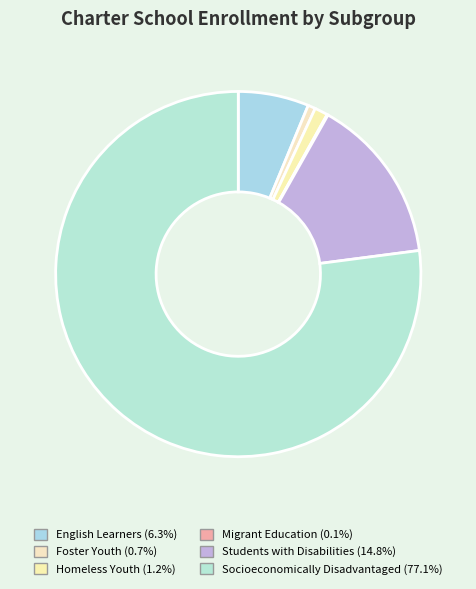

Which category has the smallest portion of the pie?

Migrant Education